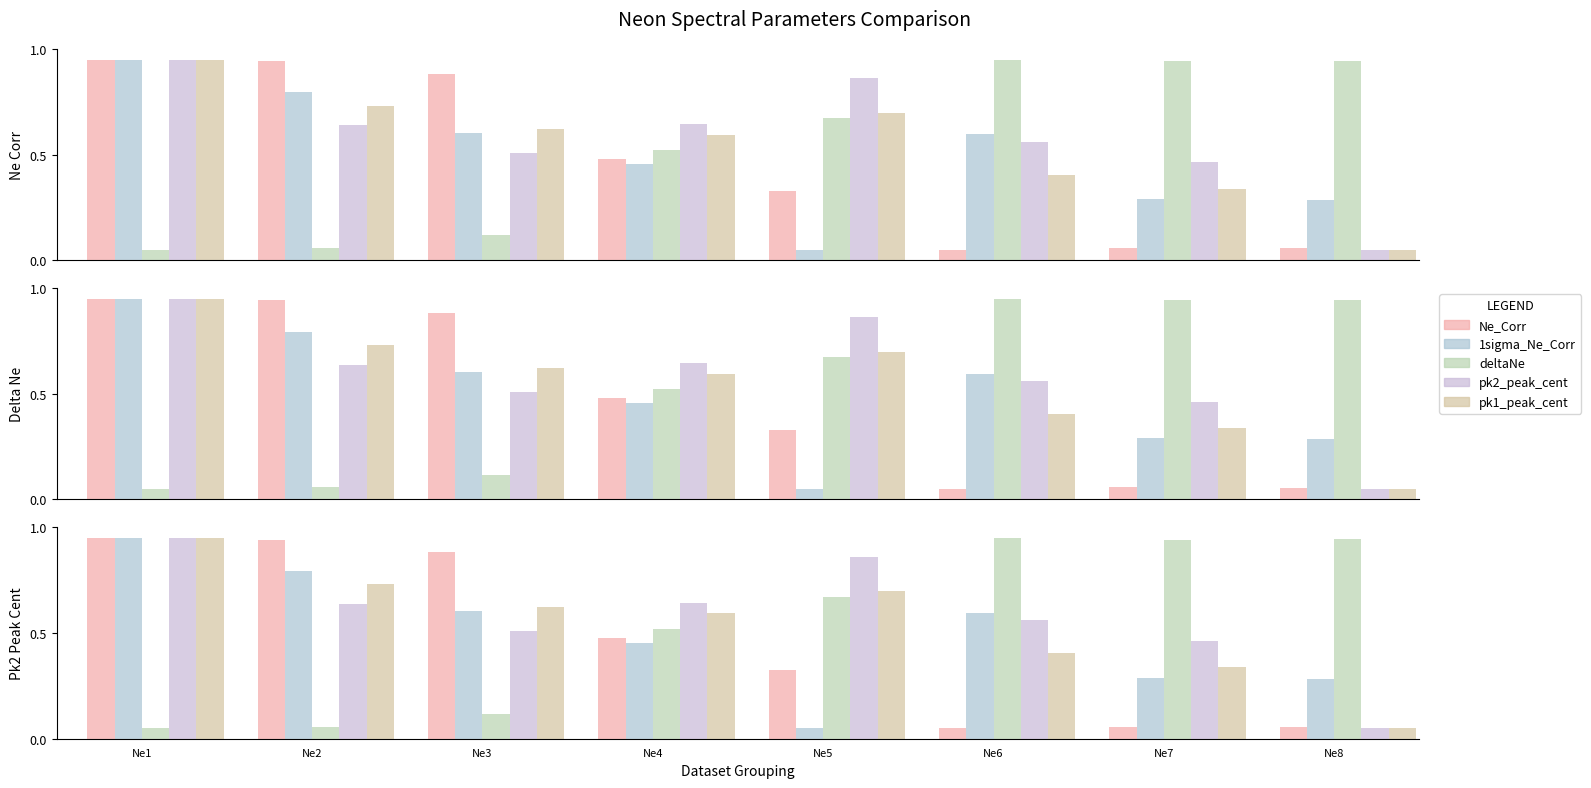

What is the average value of the Ne_Corr series?

0.5